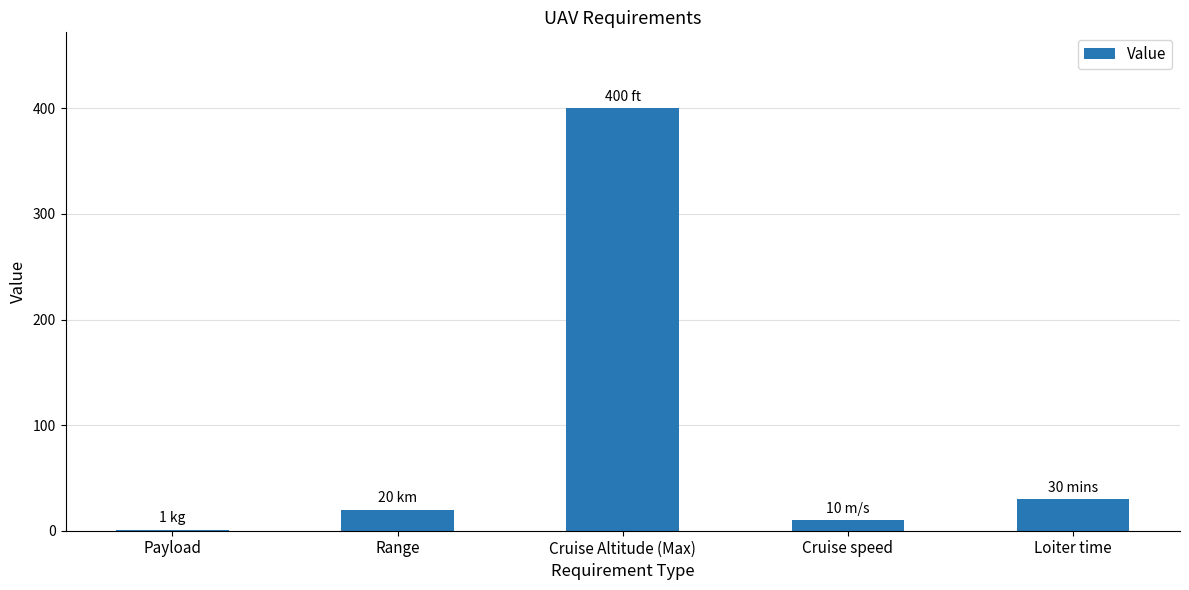

Is it true that the value at Cruise Altitude (Max) is 400?

True